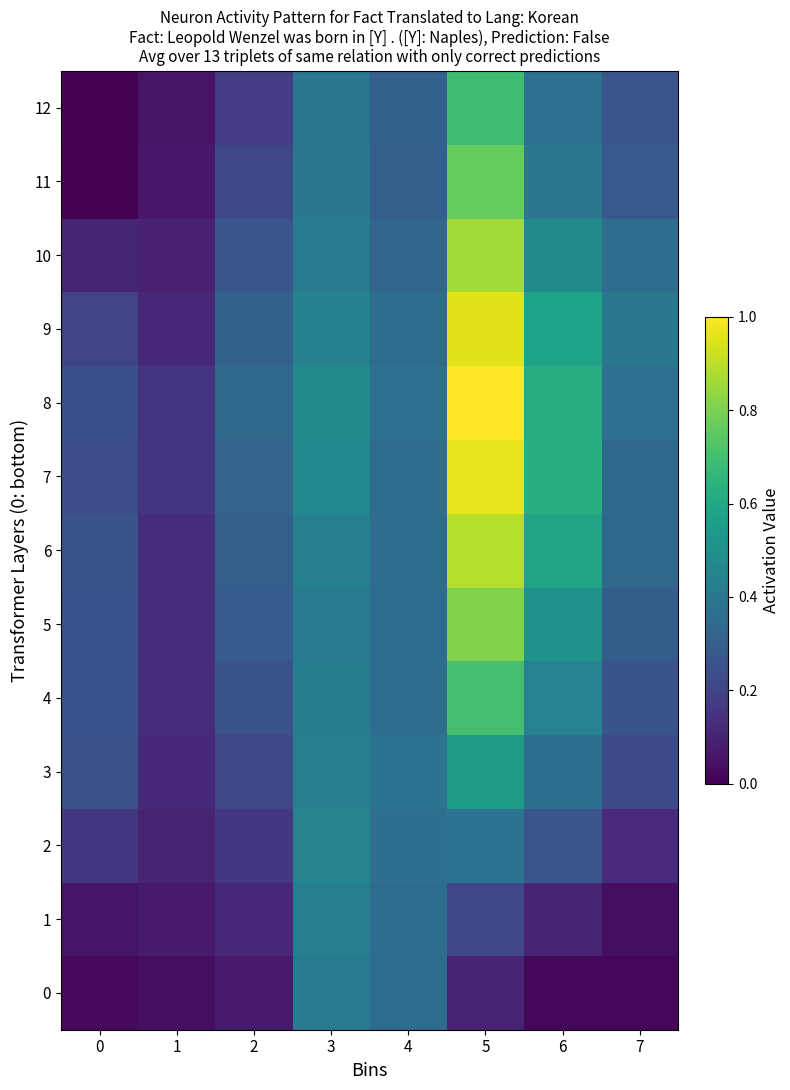

Count the number of categories in the chart.

8